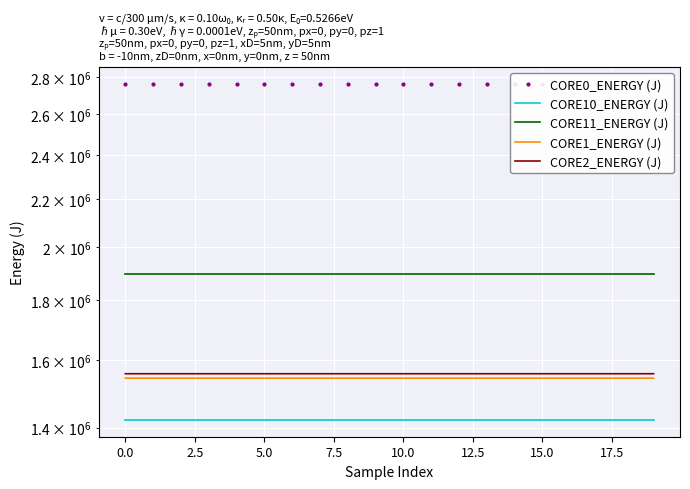

Is the value of CORE2_ENERGY (J) at 18 greater than the value of CORE1_ENERGY (J) at 10?

Yes